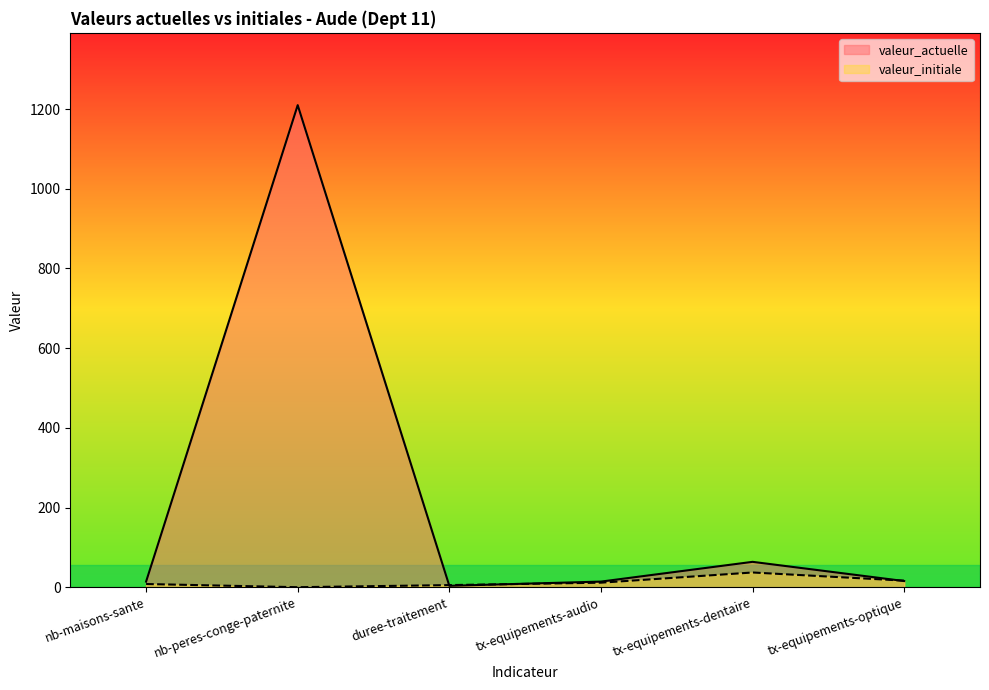

What is the label of the 1st point from the right?

tx-equipements-optique